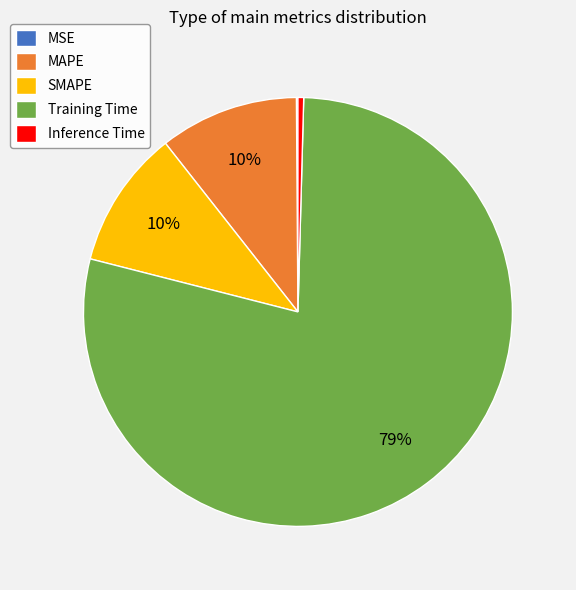

Which has a higher value, Training Time or MAPE?

Training Time